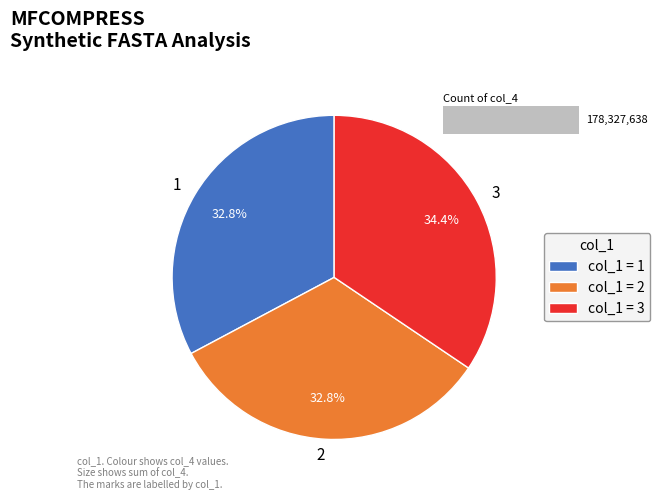

Rank the categories by value from highest to lowest.

3, 1, 2